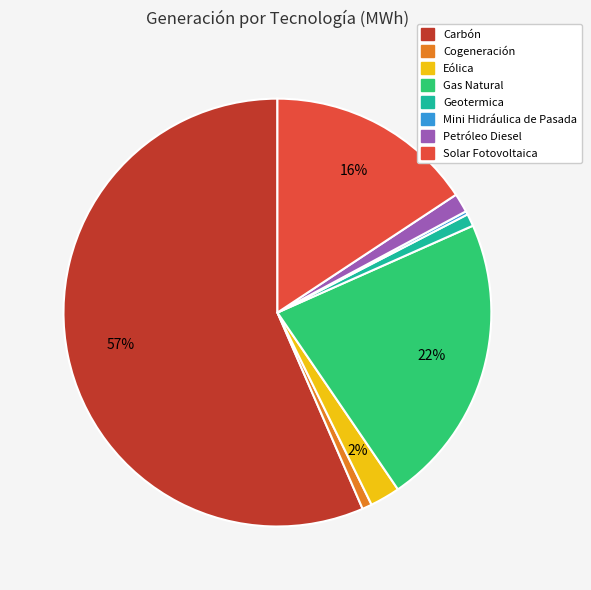

Do Petróleo Diesel and Gas Natural together represent more than half of the pie?

No